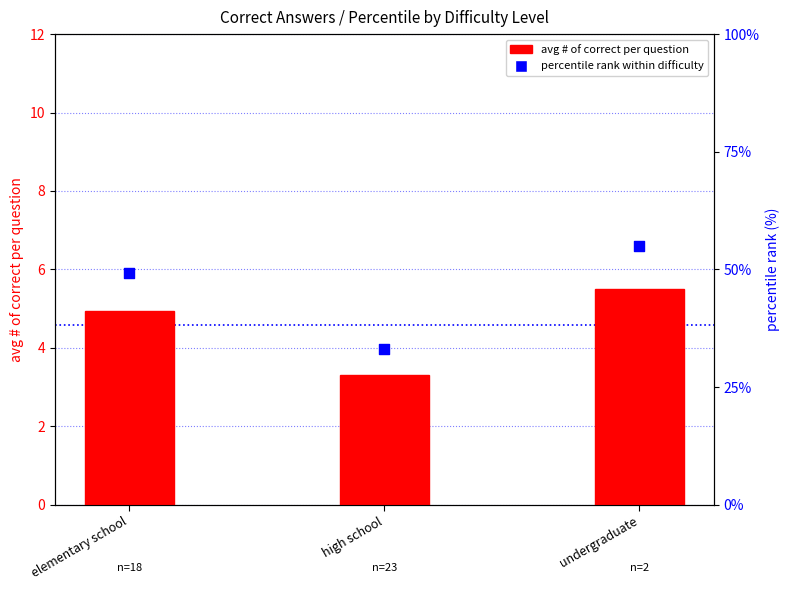

Which series has the largest Y range (max minus min)?

percentile rank within difficulty